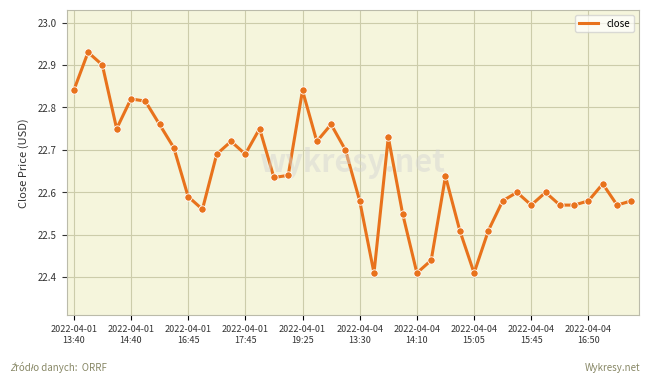

What is the difference between the maximum and minimum values?

0.5